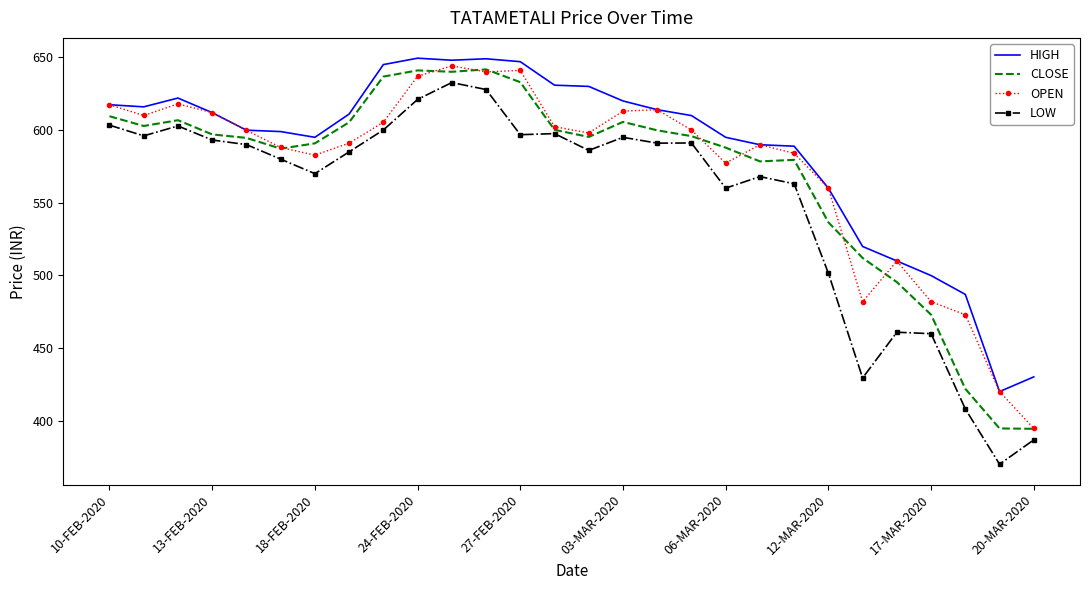

Which series has the largest total across all categories?

HIGH